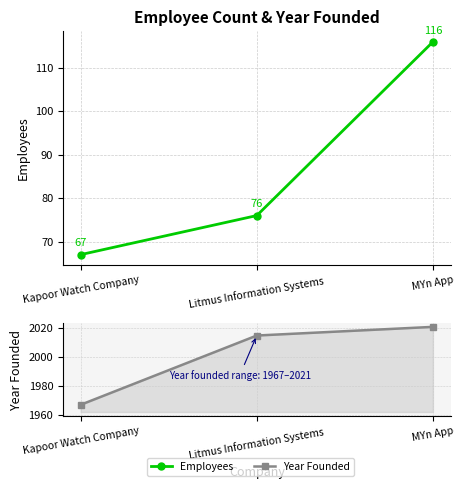

At which label is Employees closest to 91?

Litmus Information Systems